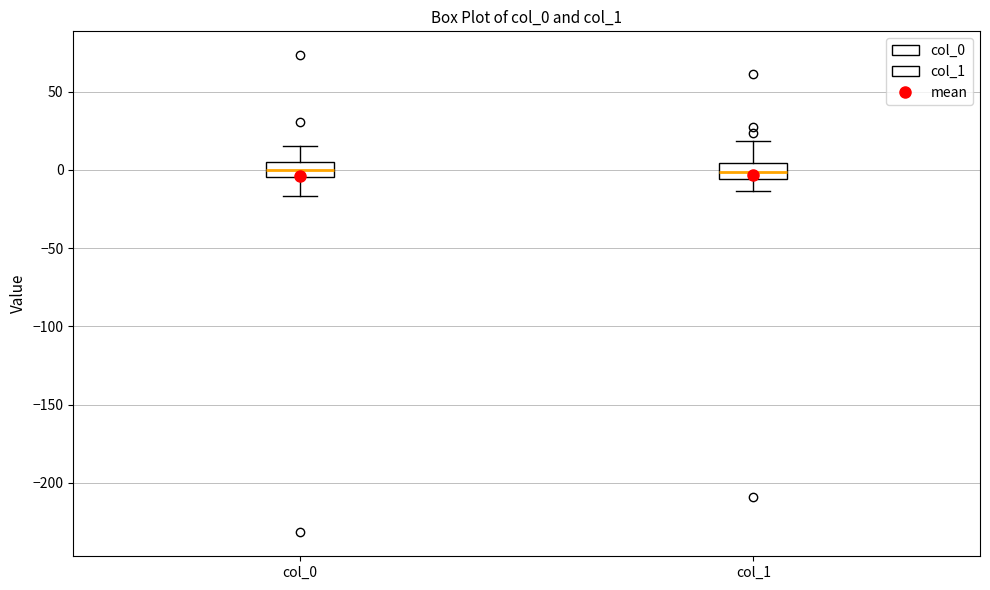

Where is the lower edge of the box for col_1 on the y-axis? The values are not printed on the chart, so give them approximately, as read against the axis.

-5